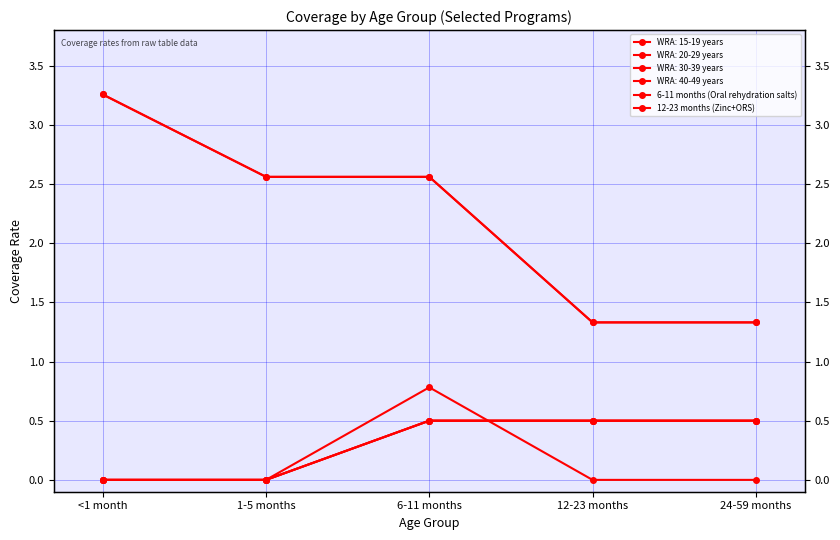

Which has a higher value, <1 month or 6-11 months?

<1 month